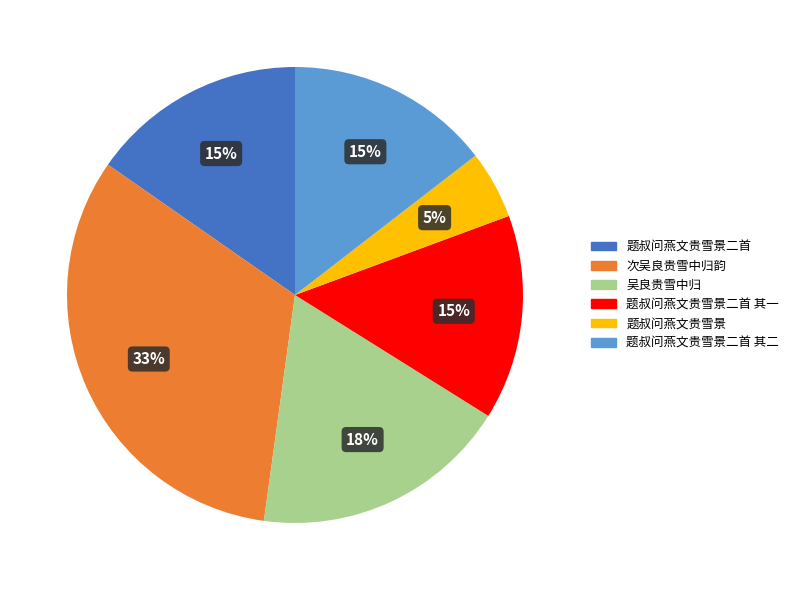

Which has a higher value, 次吴良贵雪中归韵 or 吴良贵雪中归?

次吴良贵雪中归韵